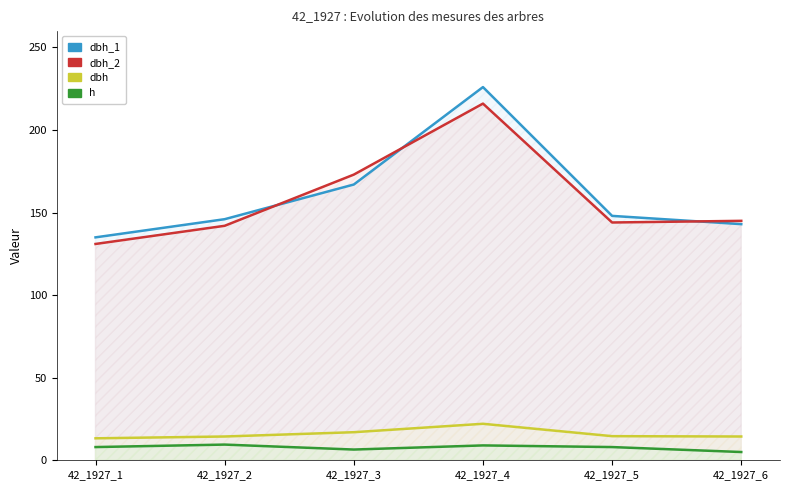

Which series has the widest spread of values?

dbh_1